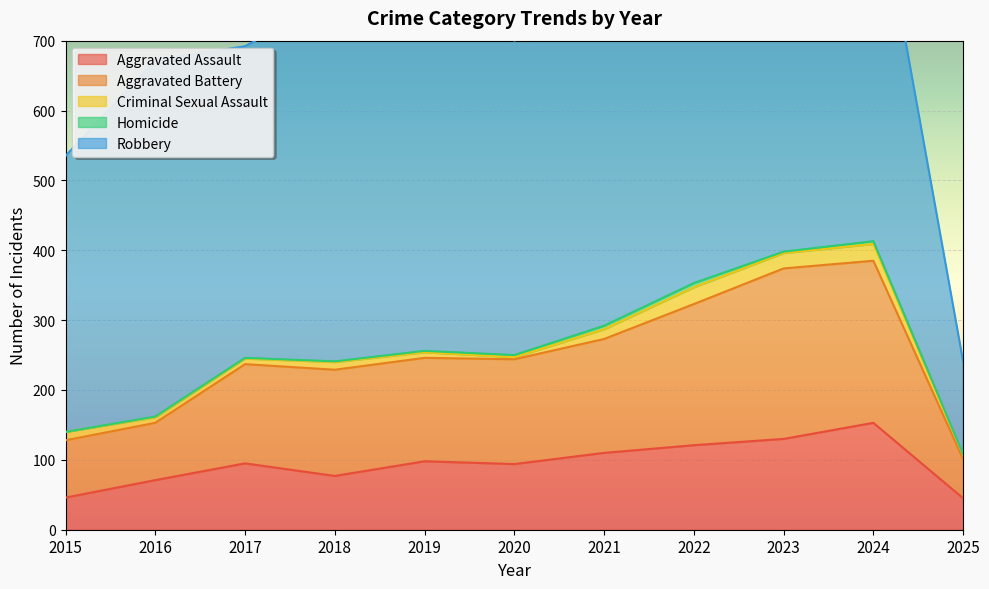

At which category does Aggravated Assault reach its first local peak?

2017